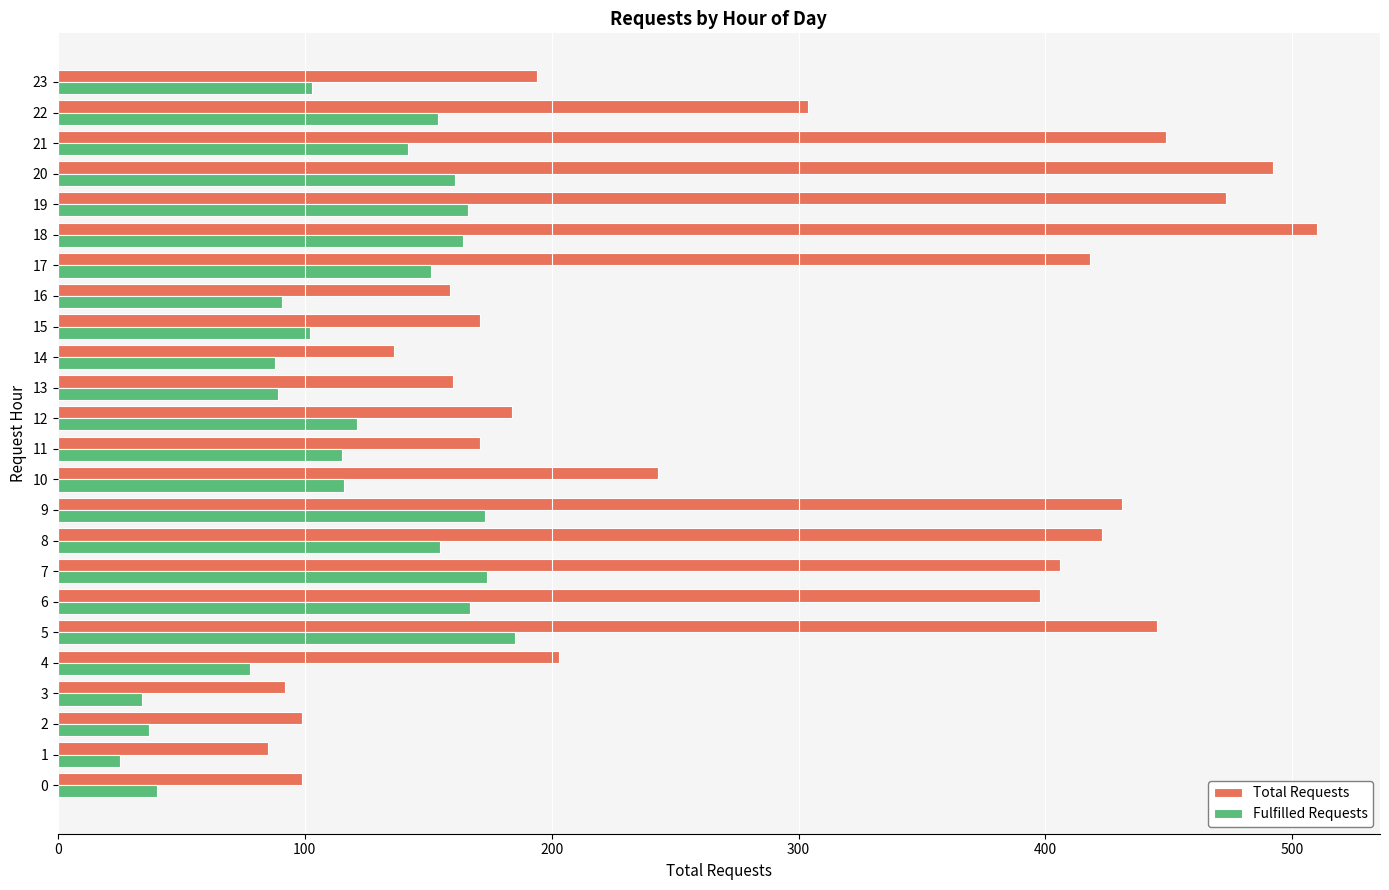

At which category is the sum across all series the highest?

18